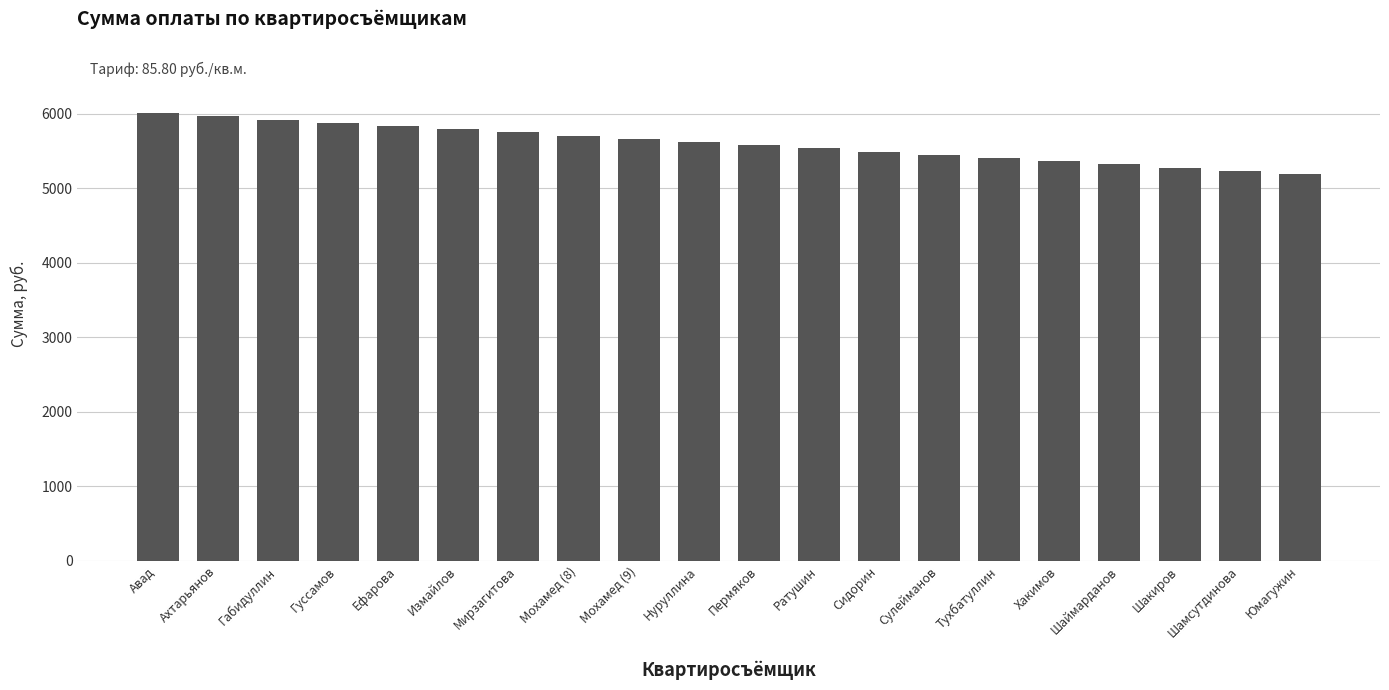

What is the value of the 6th bar from the left?

5791.5